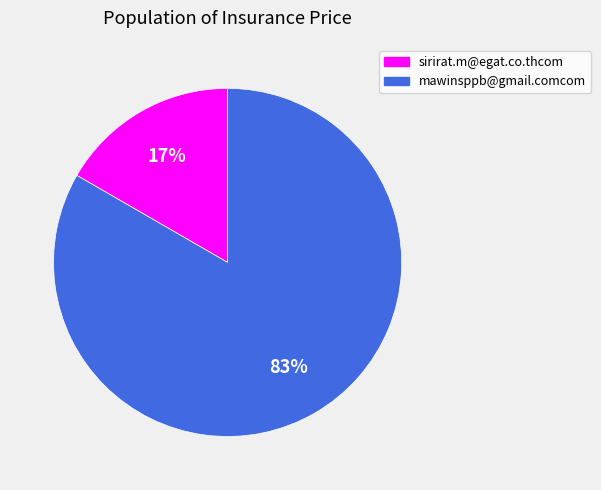

To the nearest percent, what is the average slice percentage?

50%